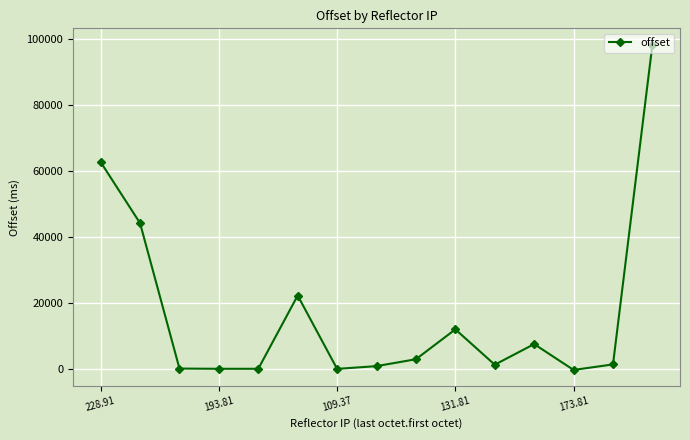

True or false: there are more than 0 points higher than both neighbors.

True